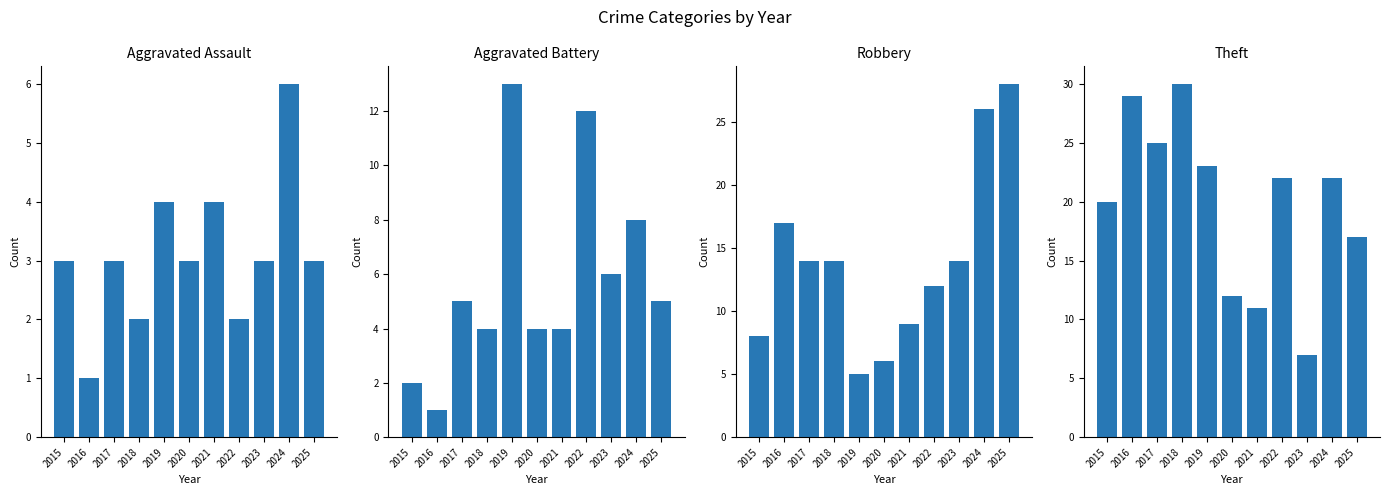

What is the value of the Aggravated Battery bar at the 5th from the left?

13